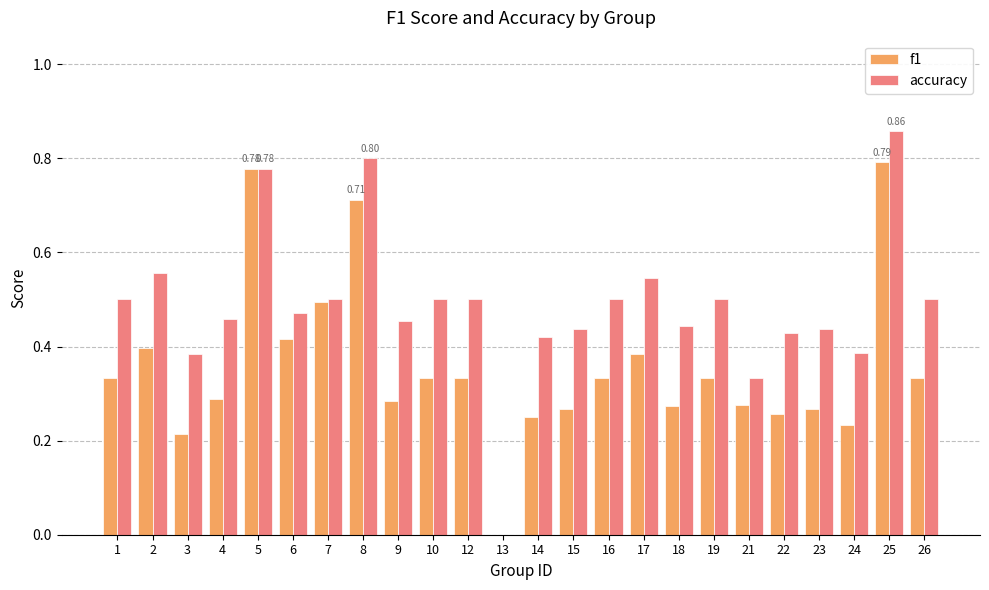

Where is accuracy nearest to the value 0?

13